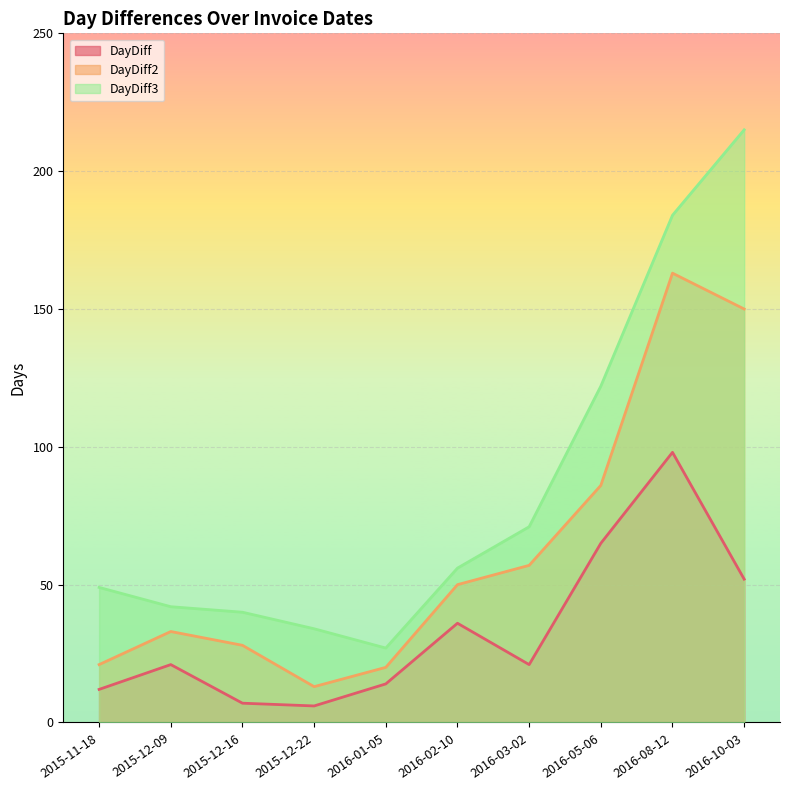

The DayDiff3 series shows 40 at 2015-12-16. True or false?

True